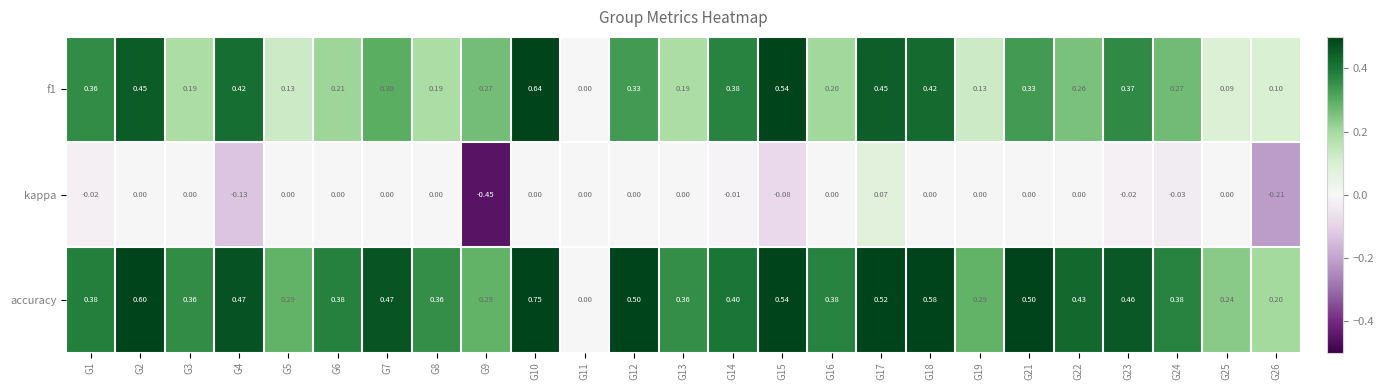

Which series has the largest total across all categories?

accuracy